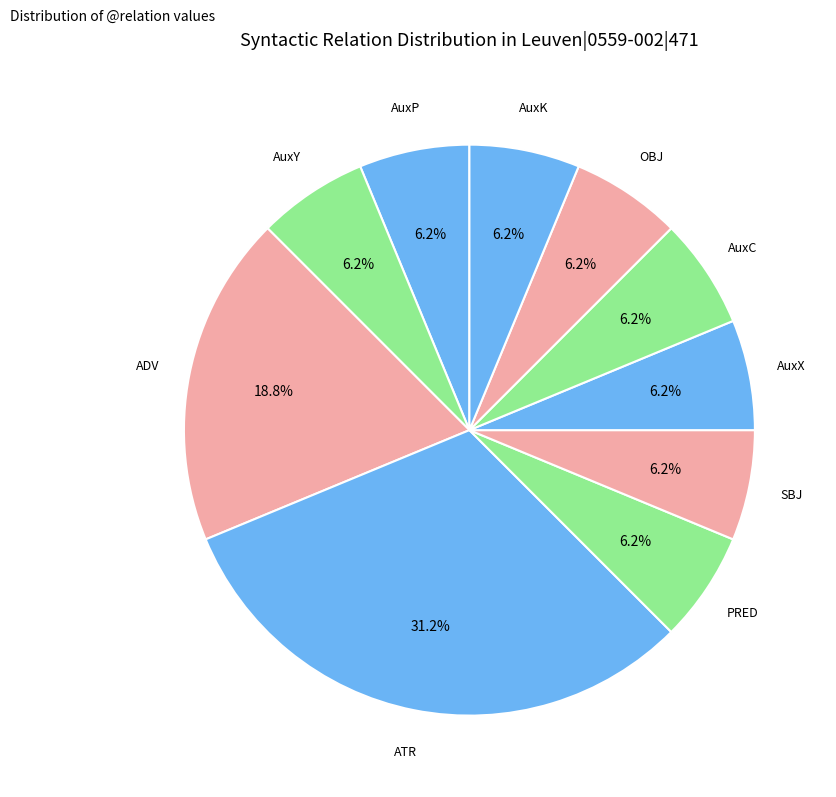

To the nearest percent, what portion does PRED represent?

6%